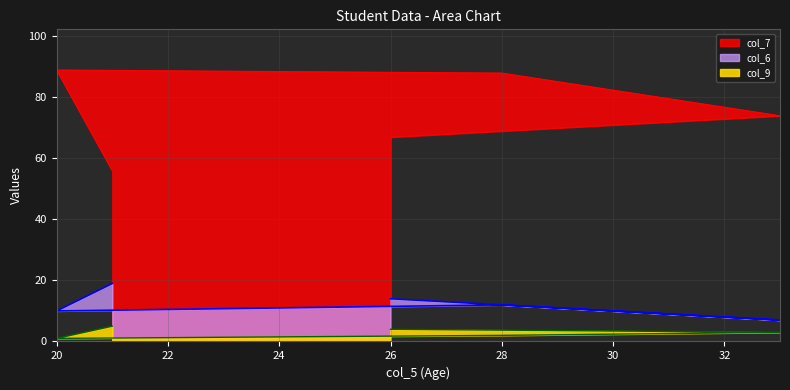

Which has a higher value, 20 or 33?

20